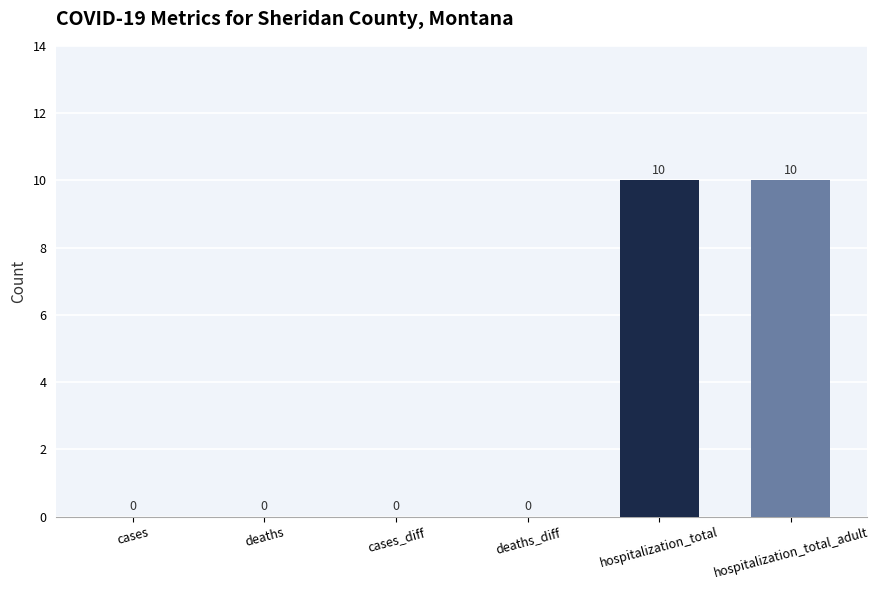

How many values are between 0 and 10?

6